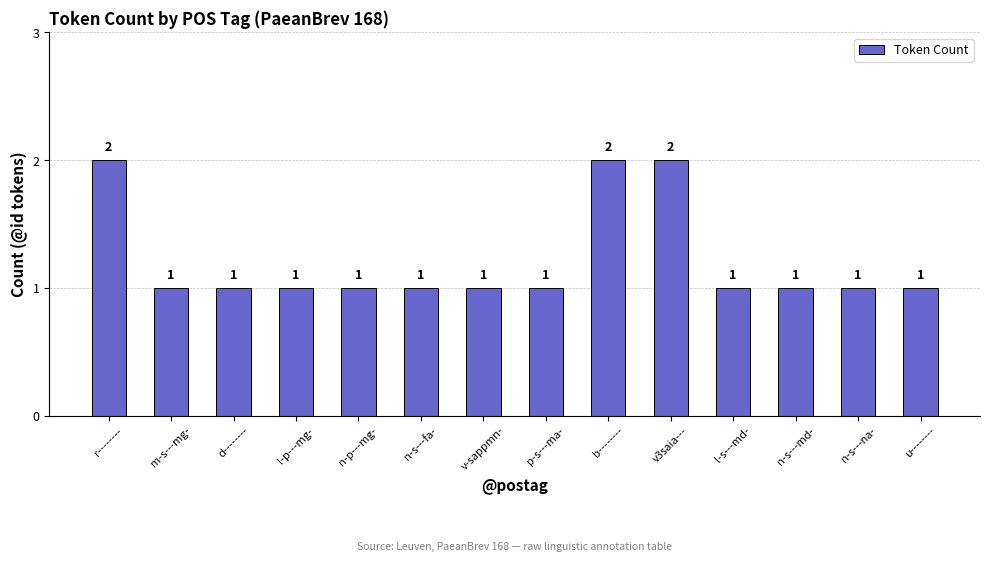

What is the average value?

1